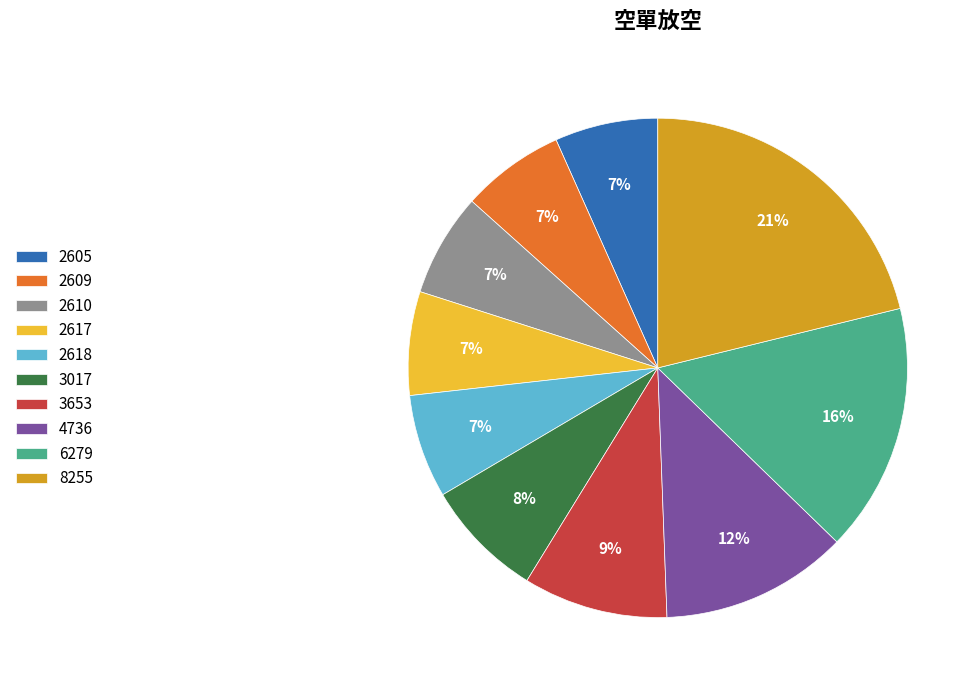

Which has a higher value, 4736 or 8255?

8255